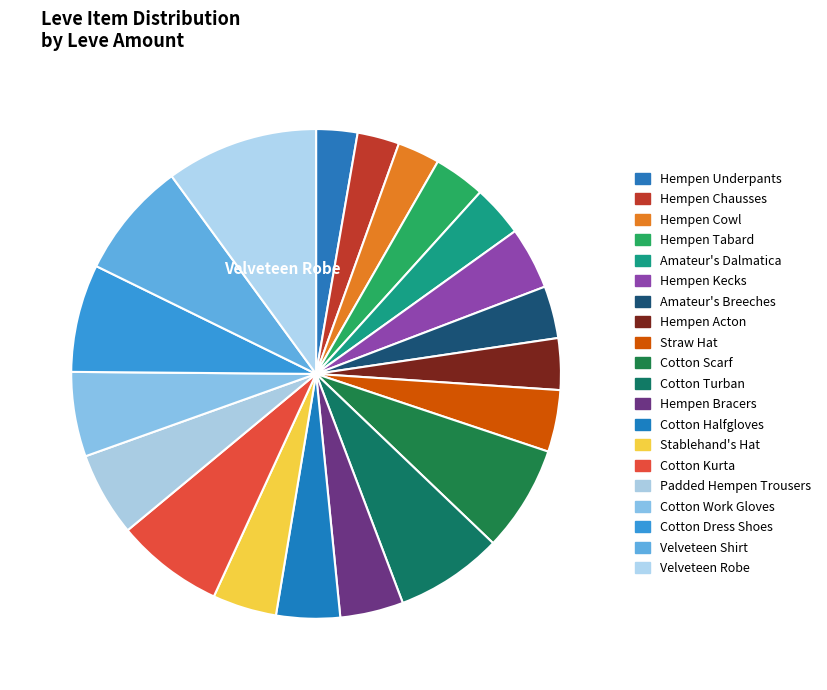

How much of the chart is everything except Amateur's Breeches?

96.5%